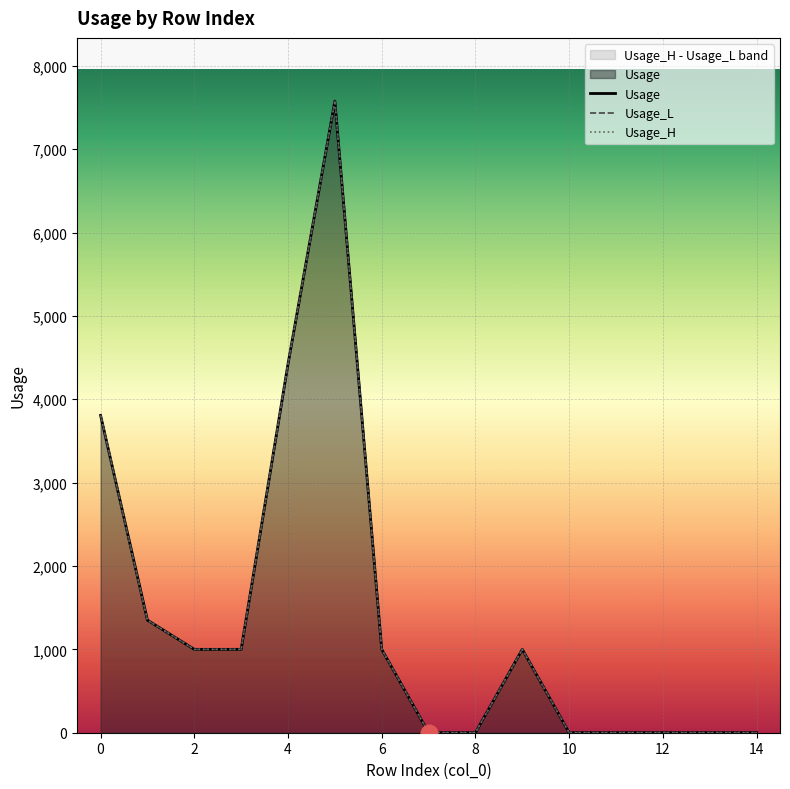

True or false: Usage_H has more than 2 interior local peaks.

False